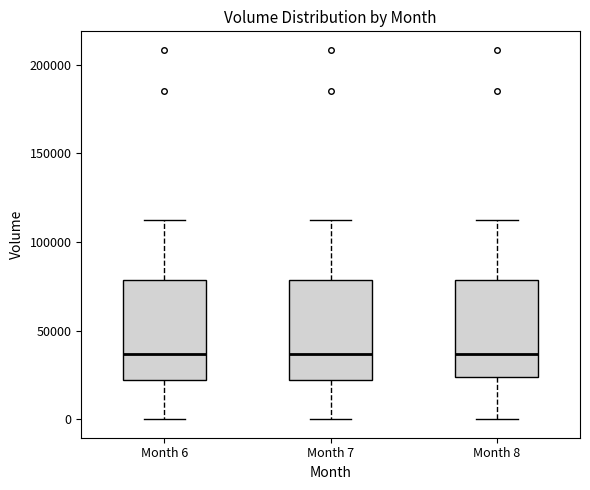

Reading left to right, transcribe this box plot: for each box, give where its median line is, the range the box spans, and where its two whiskers end, as read against the y-axis. The values are not printed on the chart, so give them approximately, as read against the axis.

Month 6: median 35000, box 20000 to 80000, whiskers 0 to 110000
Month 7: median 35000, box 20000 to 80000, whiskers 0 to 110000
Month 8: median 35000, box 25000 to 80000, whiskers 0 to 110000